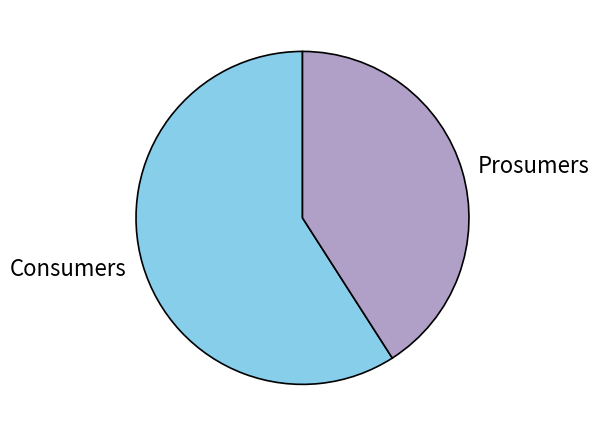

Rank the categories by value from highest to lowest.

Consumers, Prosumers